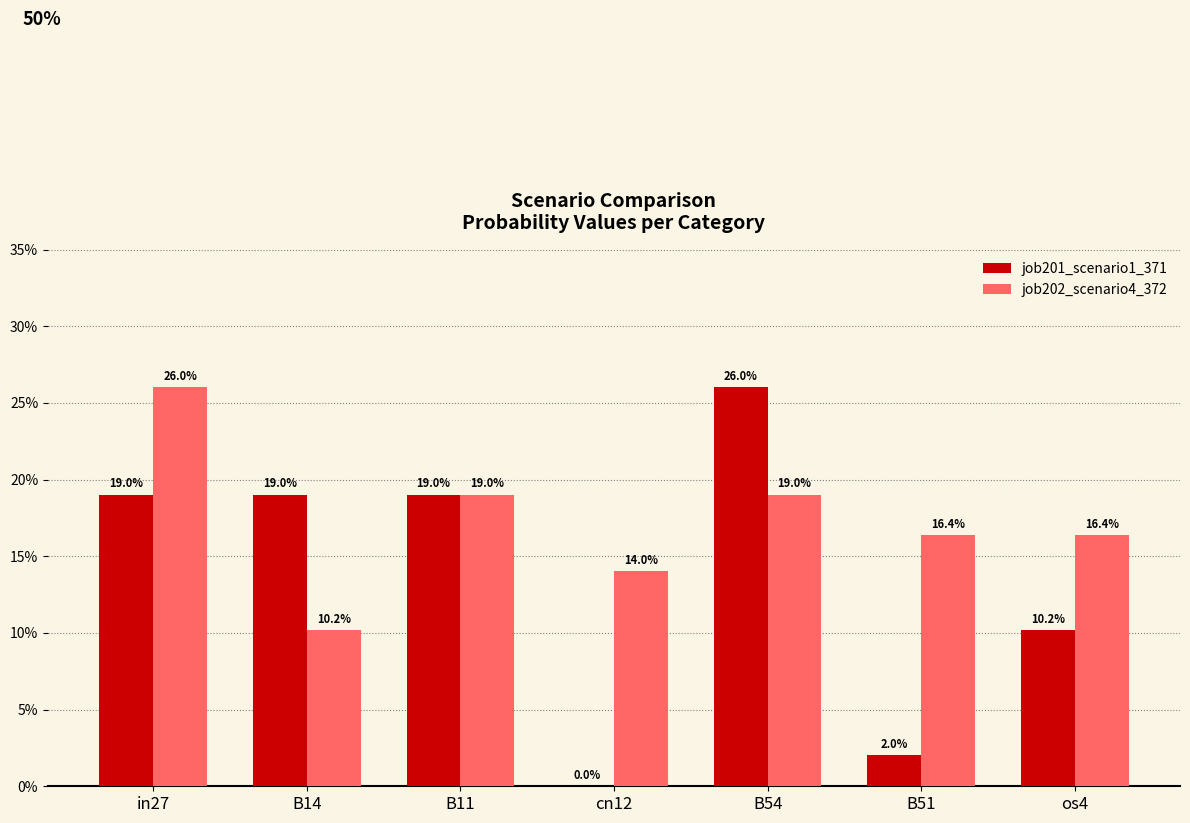

Which series has the widest spread of values?

job201_scenario1_371